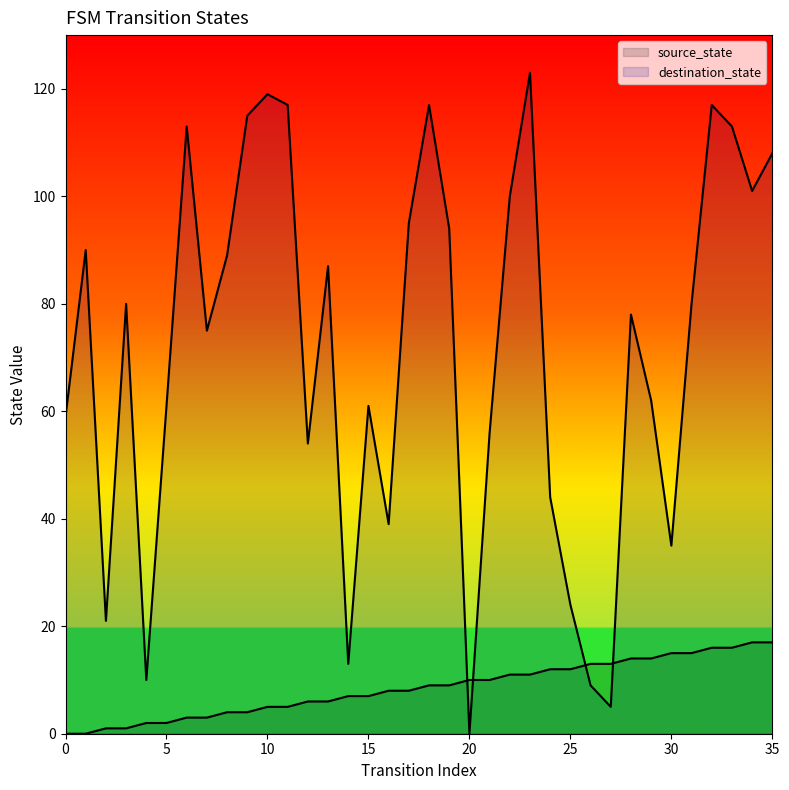

What is the difference between the highest and lowest values at 33?

97